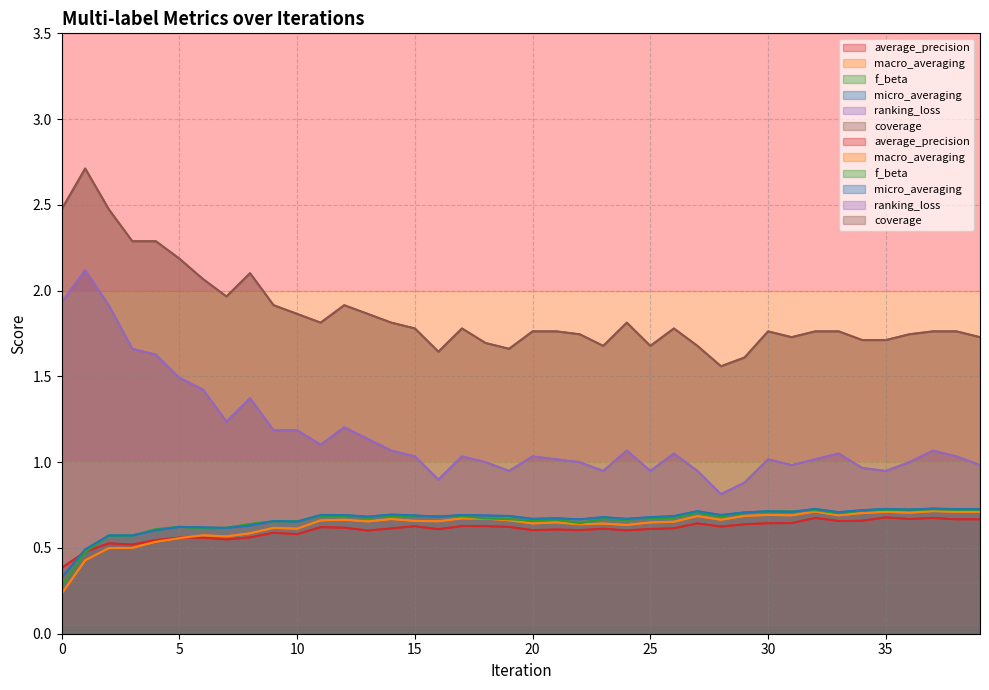

Does the chart have visible grid lines?

Yes